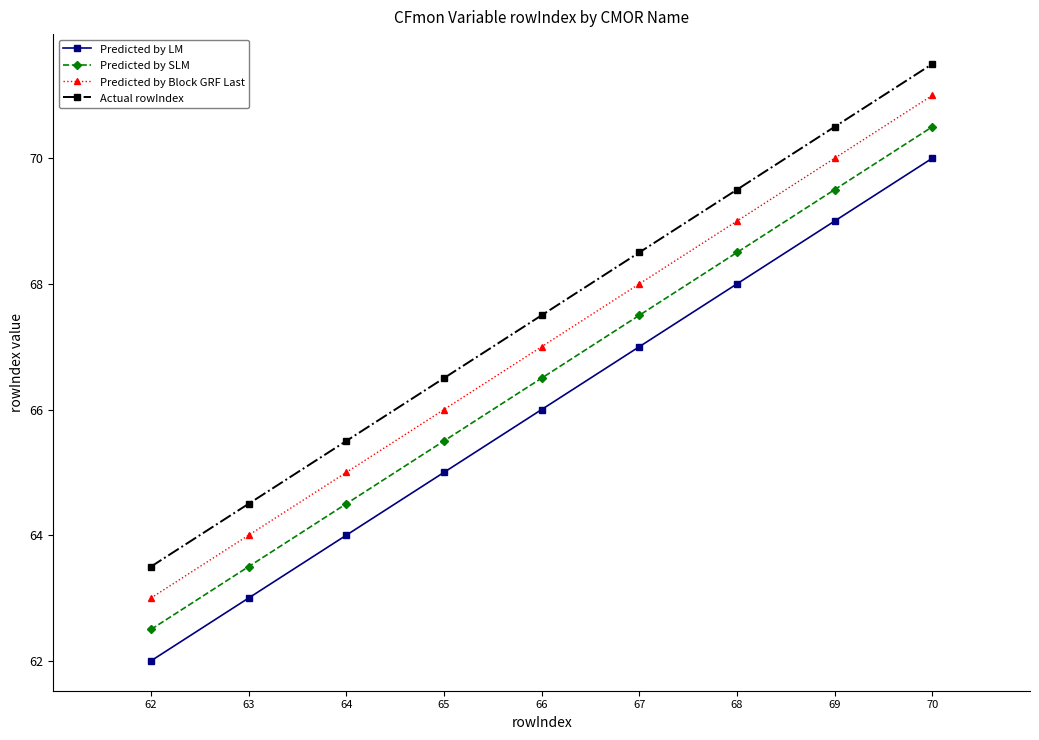

What is the spread (max minus min) of values at 67?

1.5